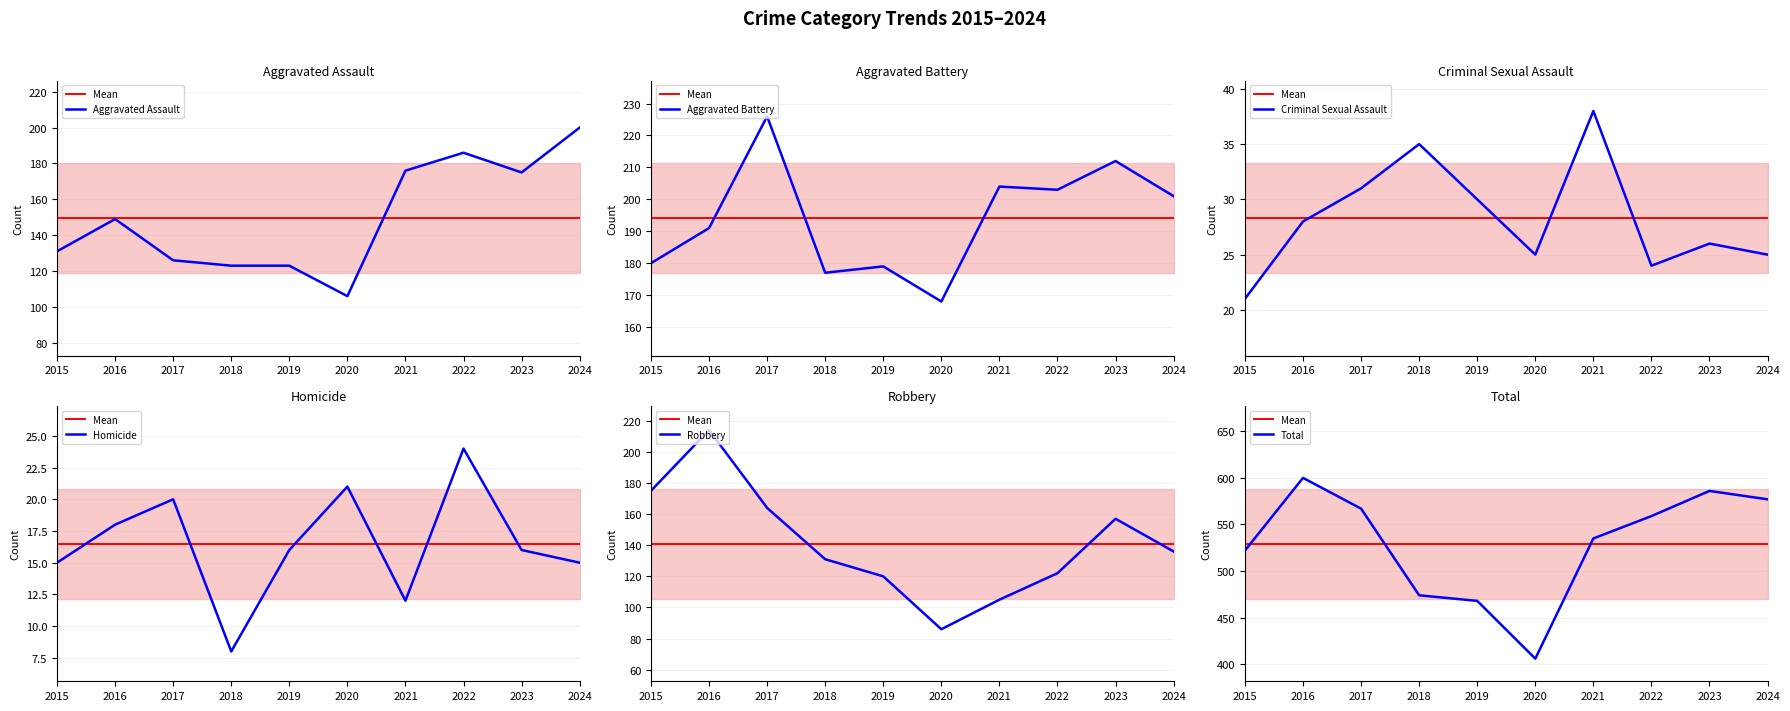

How many lines are shown in the chart?

6